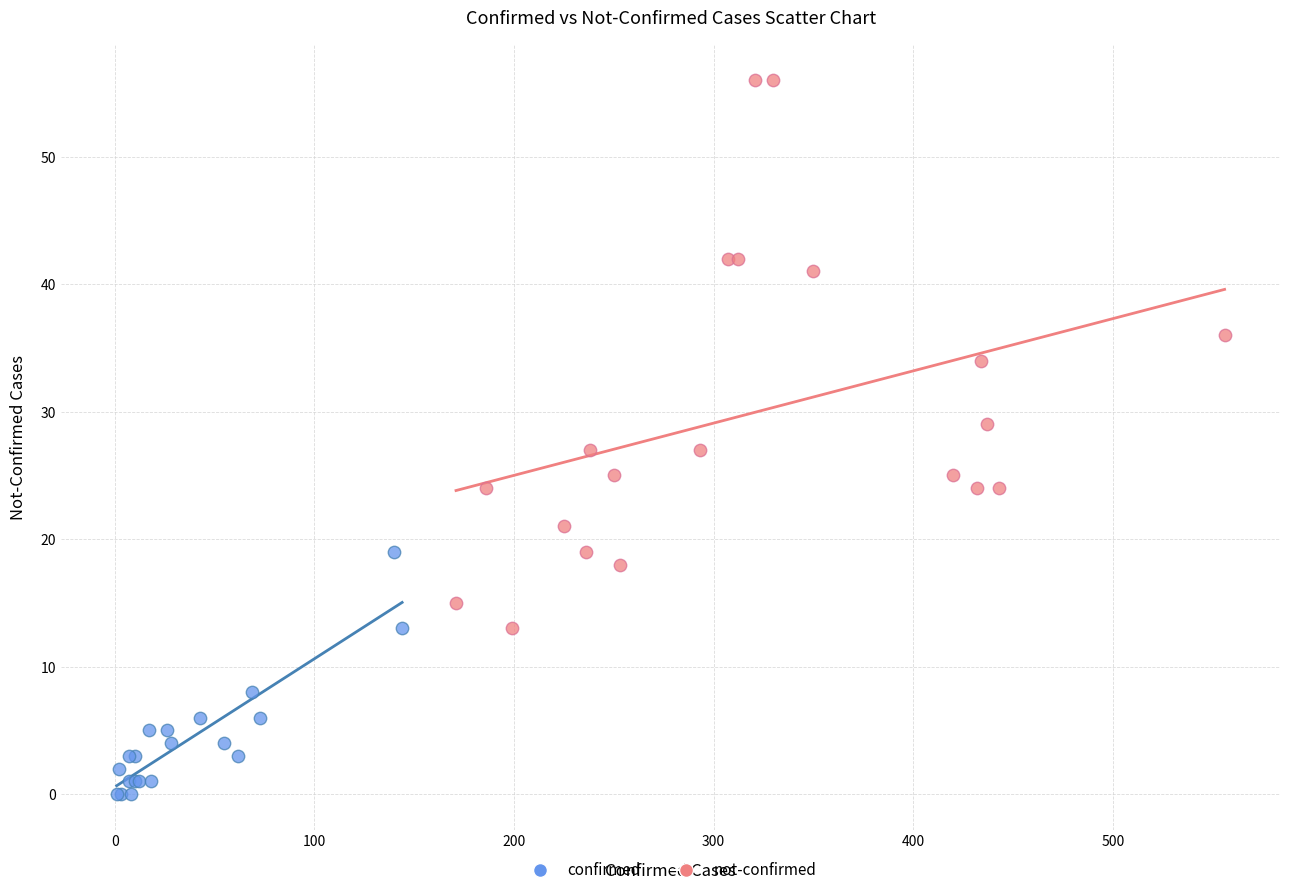

Which series contains the highest Y value?

not-confirmed